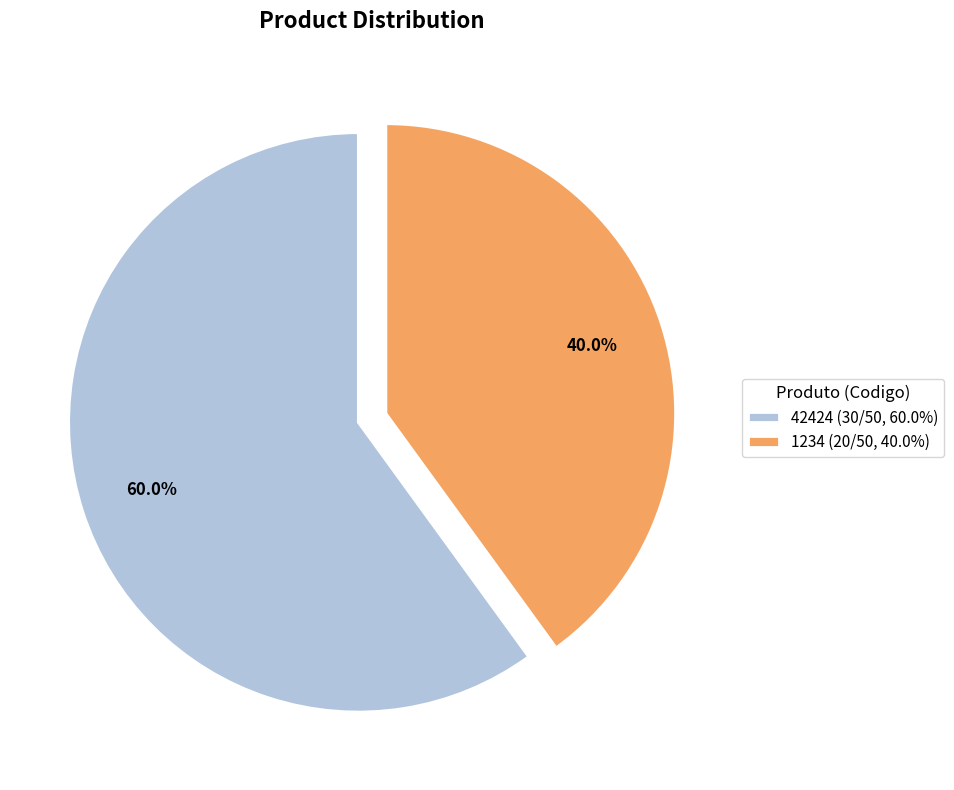

To the nearest percent, what is the average slice percentage?

50%